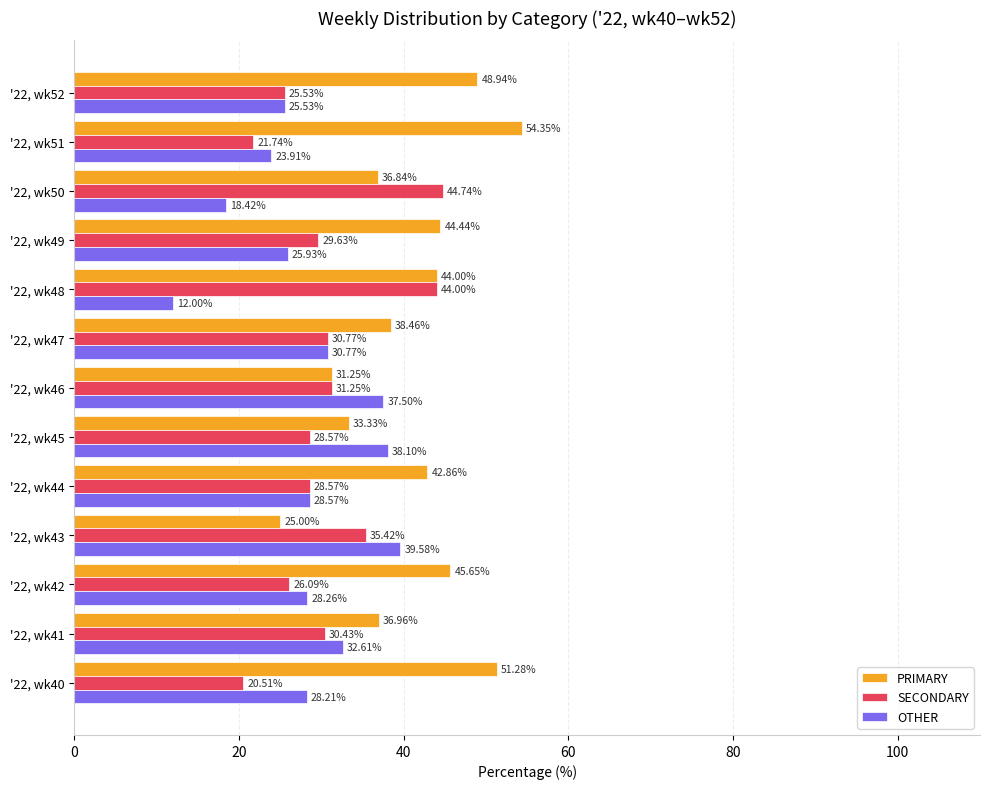

What is the difference between the highest and lowest values at '22, wk52?

23.4